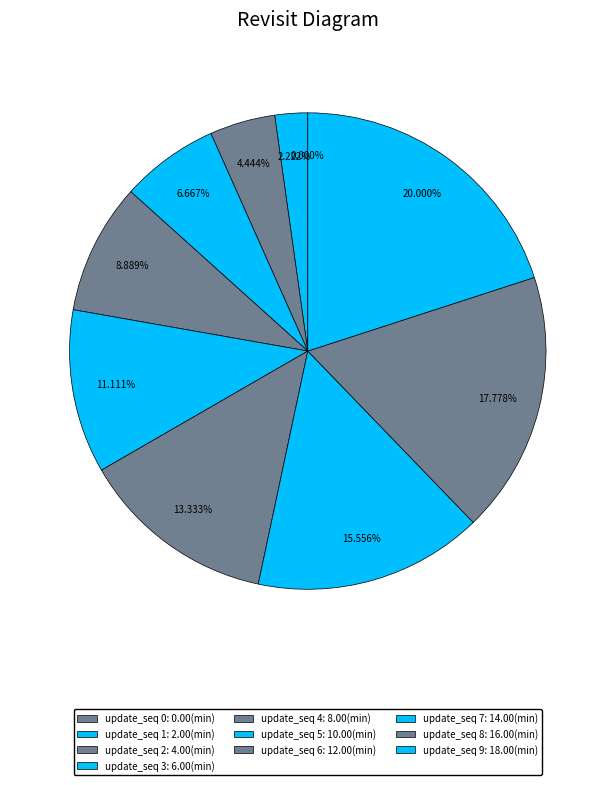

To the nearest percent, what is the average slice percentage?

10%